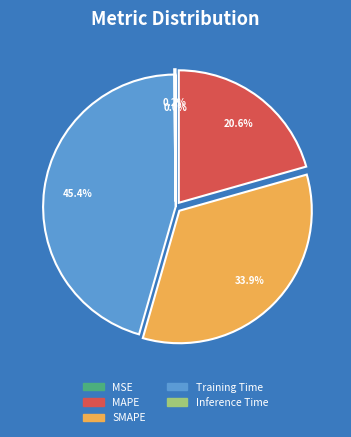

What is the largest slice in the pie chart?

Training Time